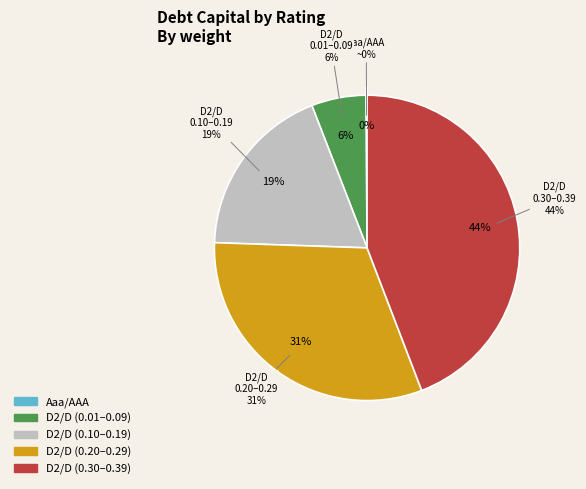

What is the smallest slice in the pie chart?

Aaa/AAA